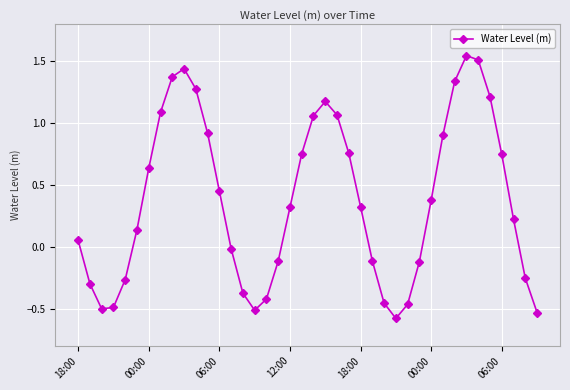

Is this an area chart (filled region under the line)?

No